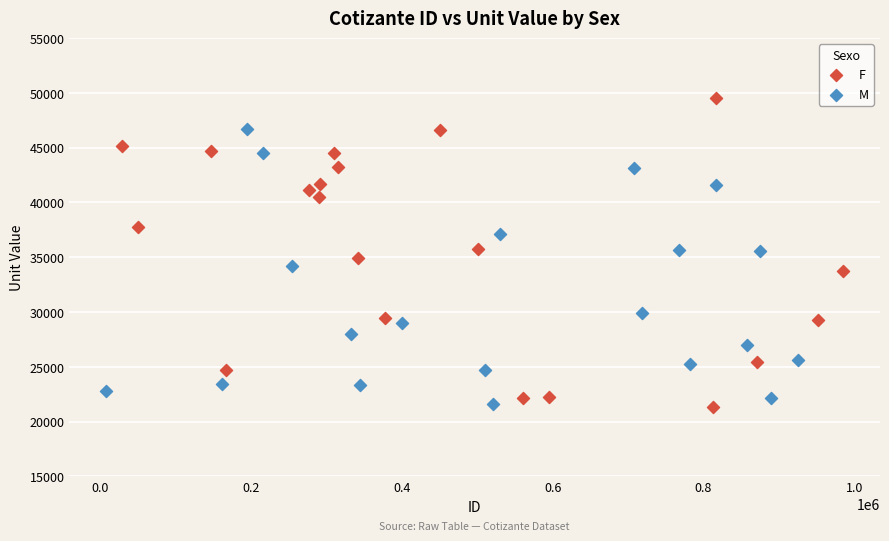

What are all the series names shown in the legend?

F, M